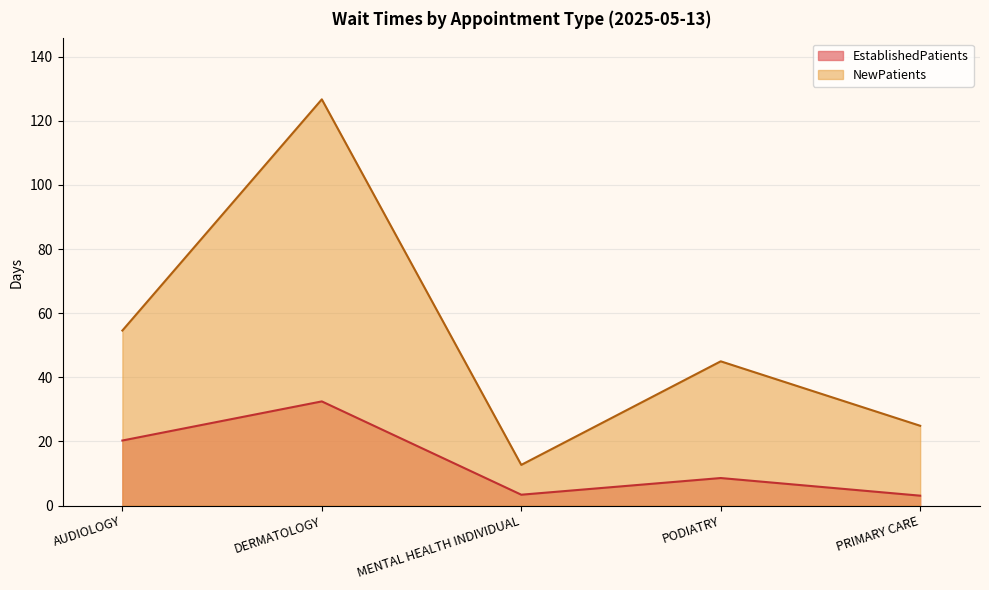

What is the difference between the maximum and minimum values in the NewPatients series?

114.0